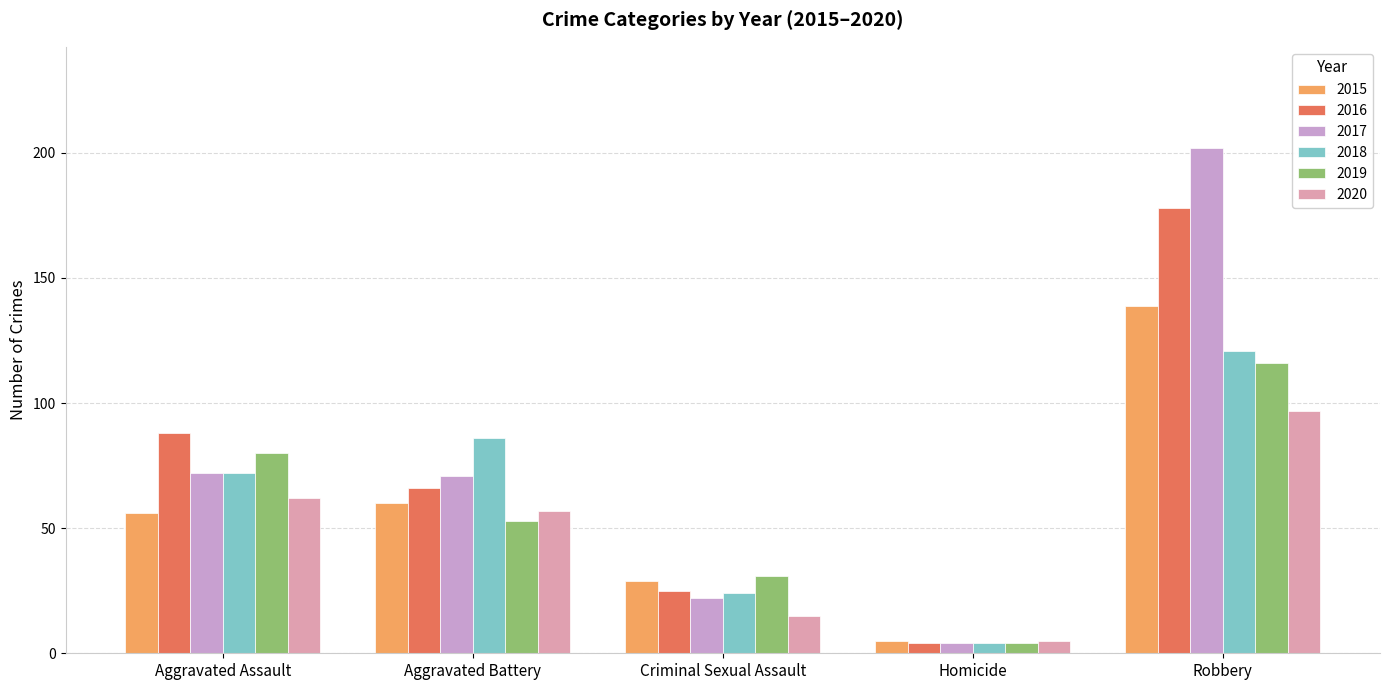

What are all the series names shown in the legend?

2015, 2016, 2017, 2018, 2019, 2020